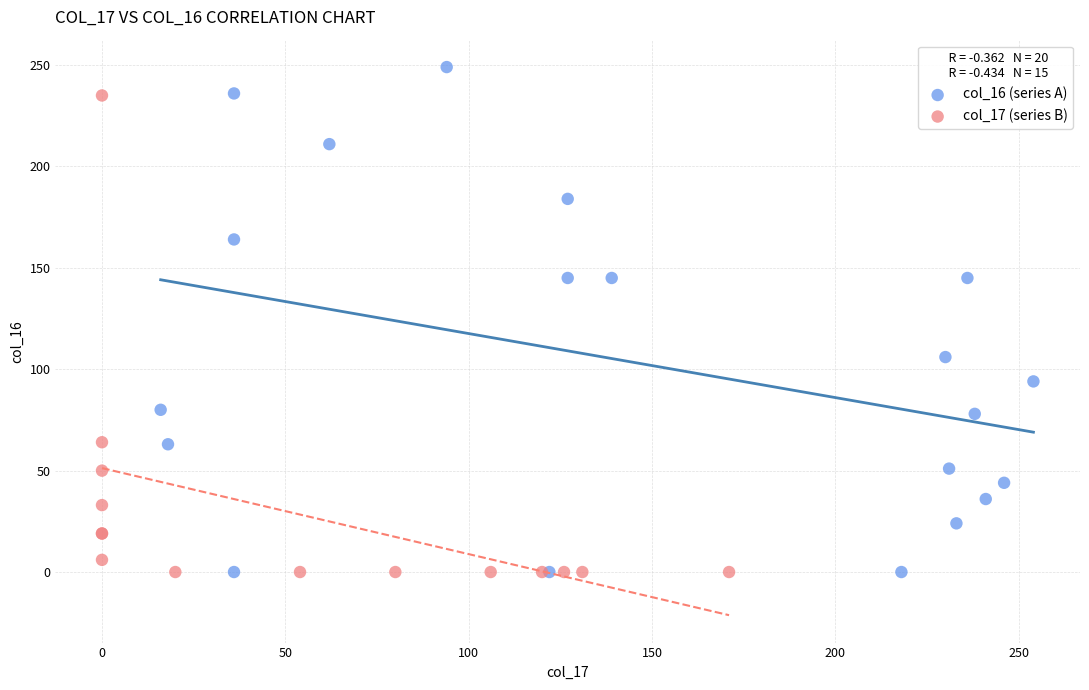

Which series reaches the maximum Y coordinate?

col_16 (series A)